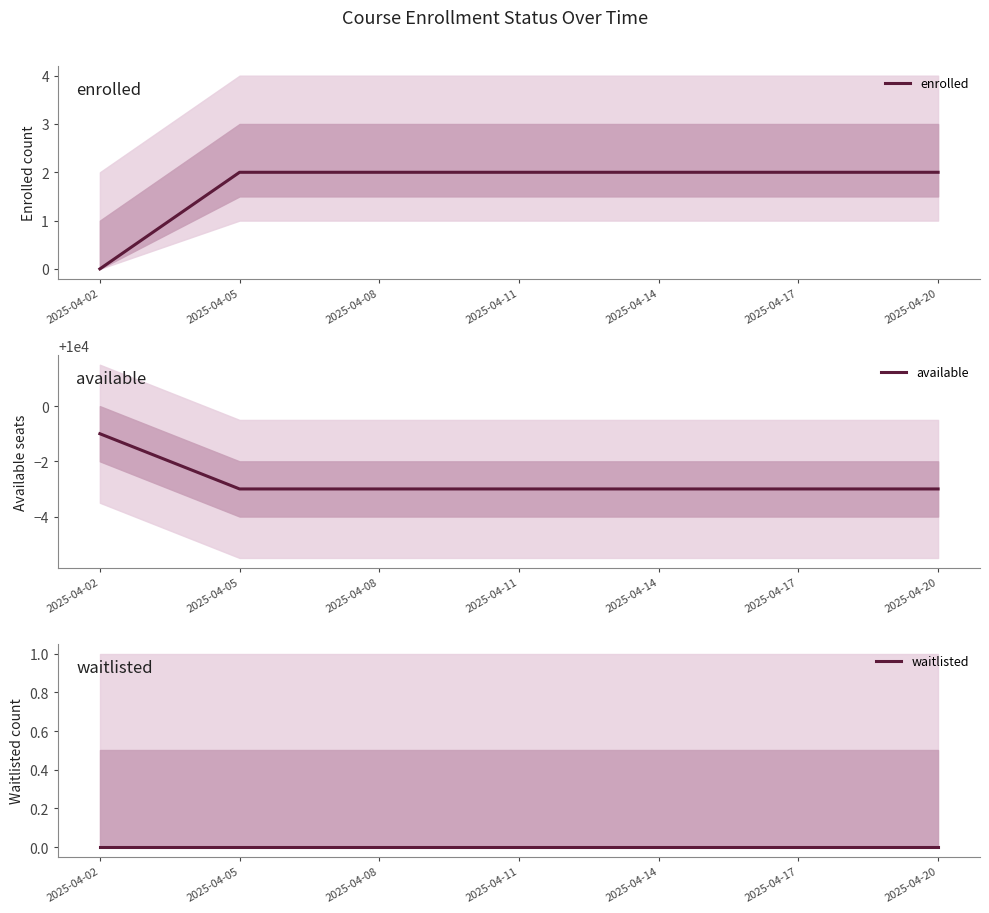

Reading left to right, transcribe all the data shown in this chart.

enrolled: 0	2	2	2	2	2	2	2	2	2	2	2	2	2	2	2	2
available: 9999	9997	9997	9997	9997	9997	9997	9997	9997	9997	9997	9997	9997	9997	9997	9997	9997
waitlisted: 0	0	0	0	0	0	0	0	0	0	0	0	0	0	0	0	0